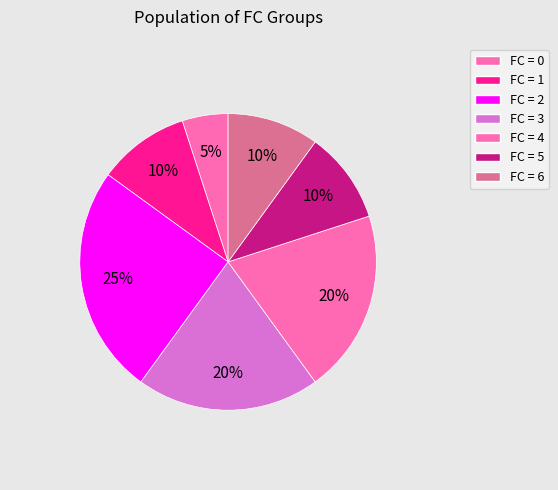

How many segments does this pie chart have?

7